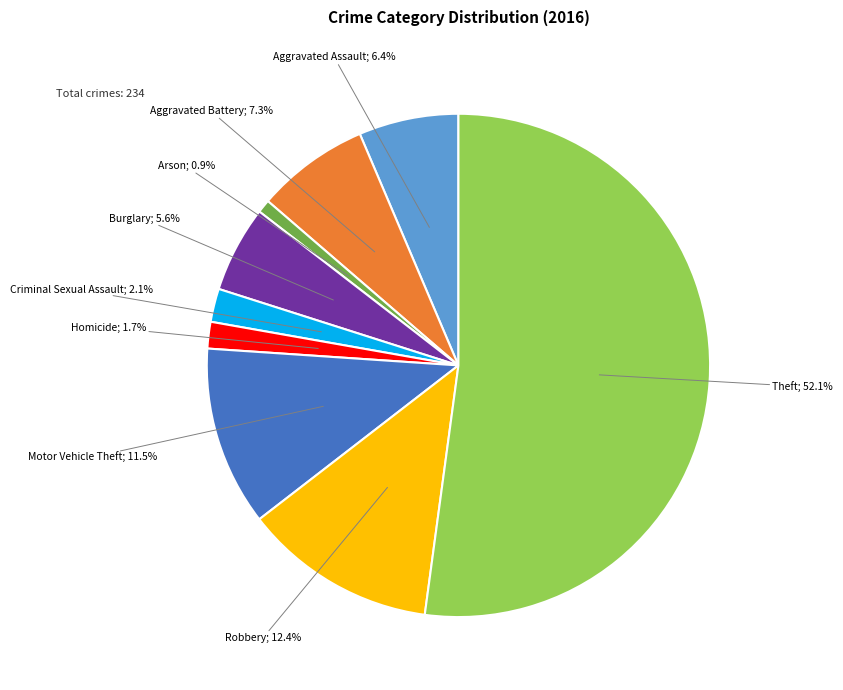

Is there a majority slice in this chart?

Yes